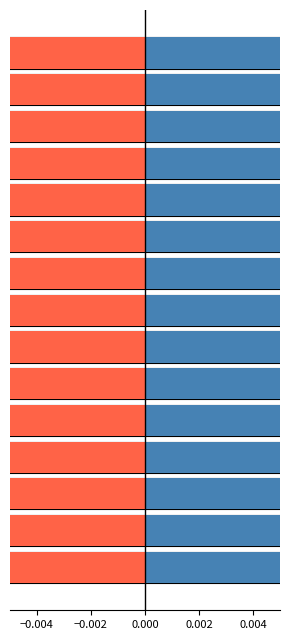

What is the minimum value for roic?

0.1